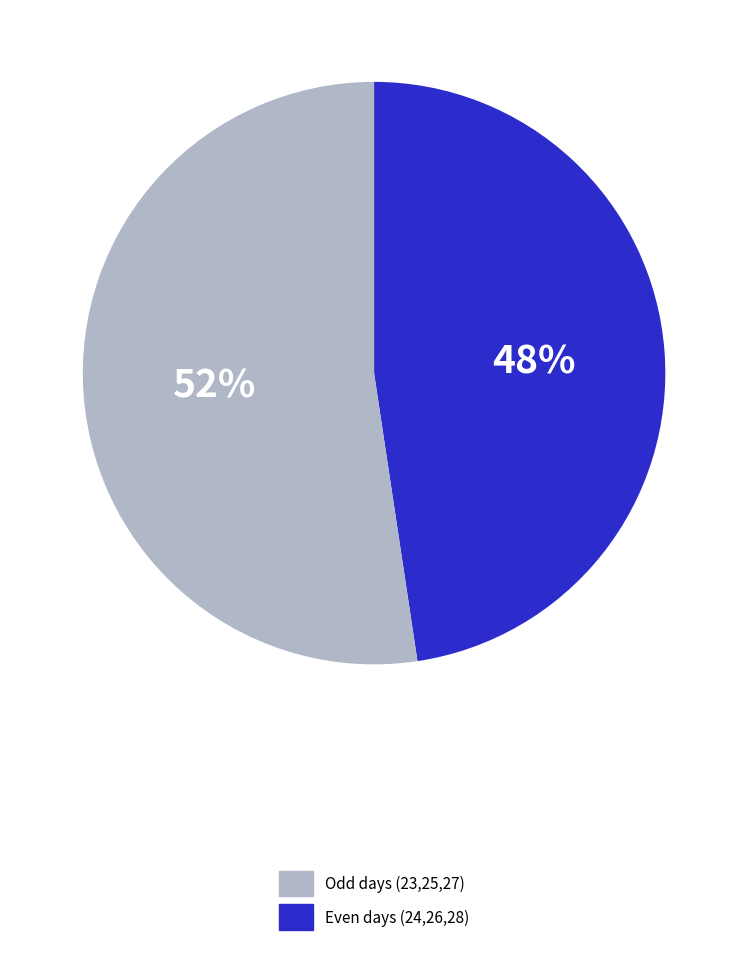

What is the ratio of the value at Odd days (23,25,27) to the value at Even days (24,26,28)?

0.9